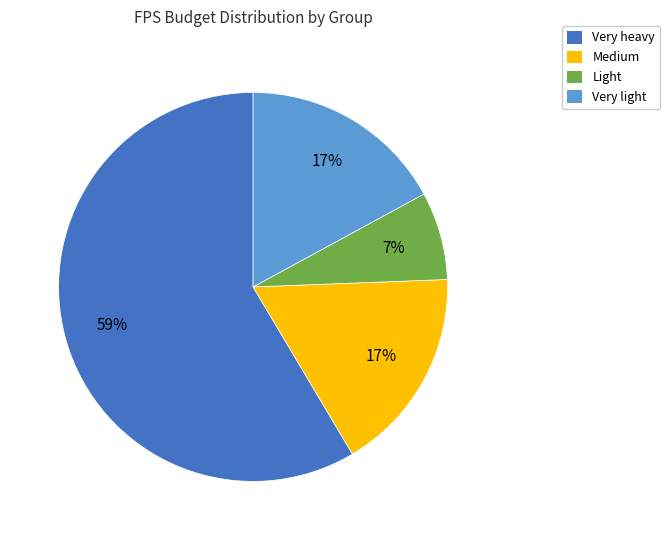

Which slice is the smallest?

Light